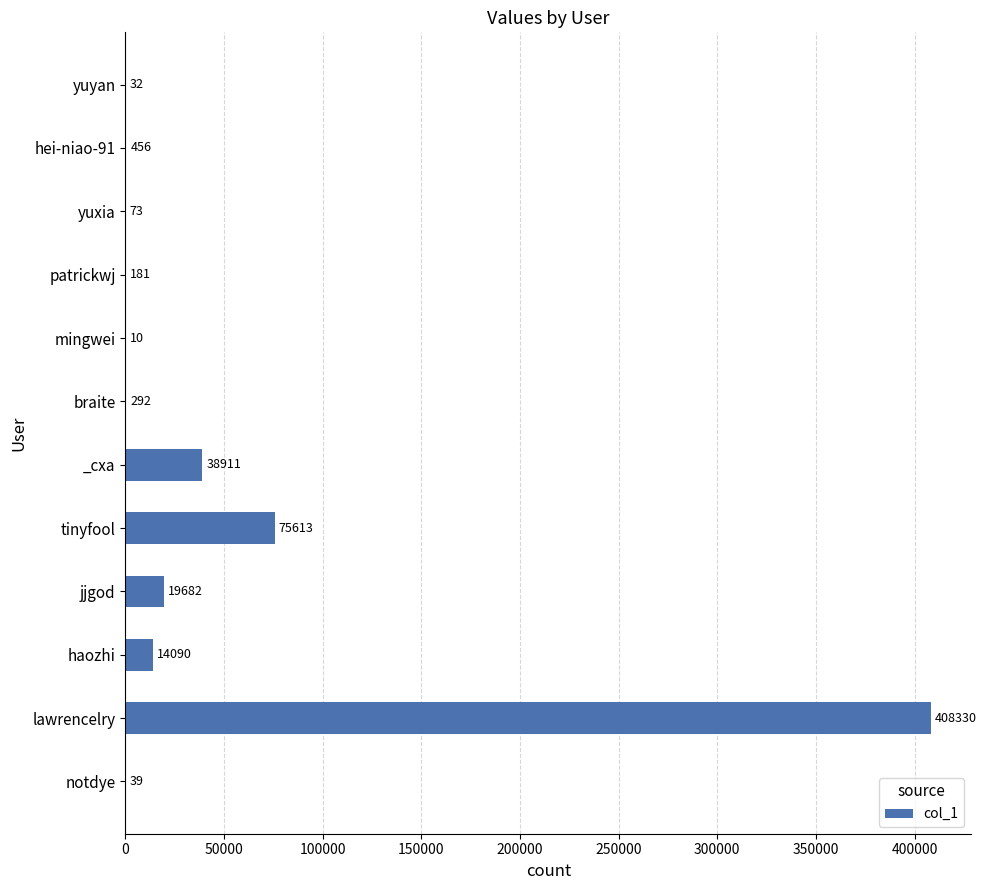

At which label is the value closest to 204170?

tinyfool